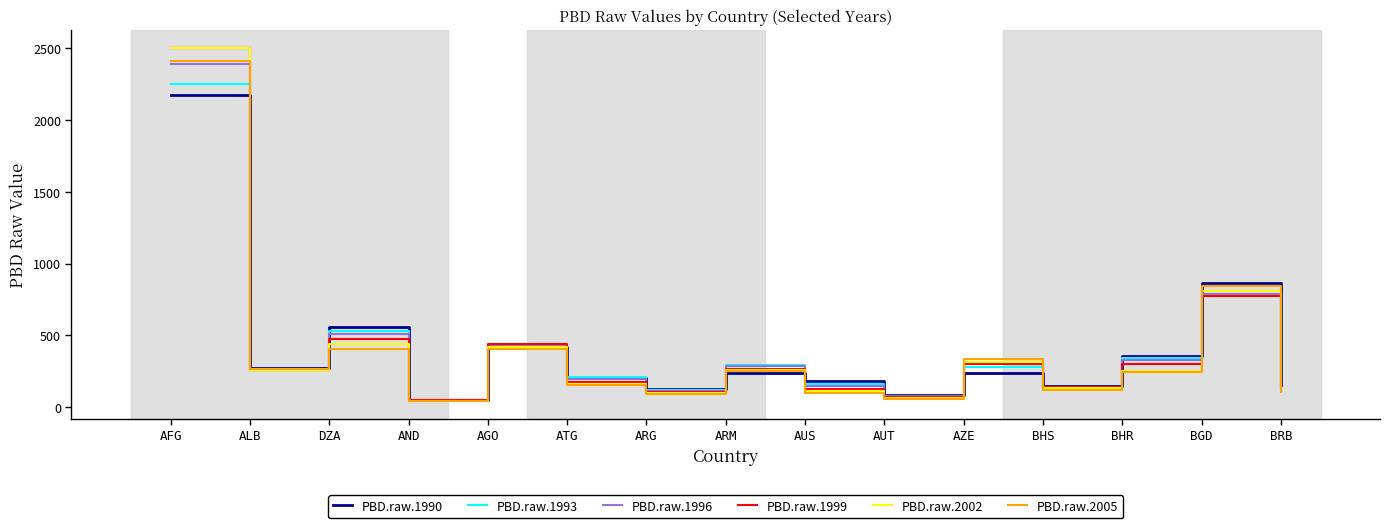

What position from the left is DZA?

3